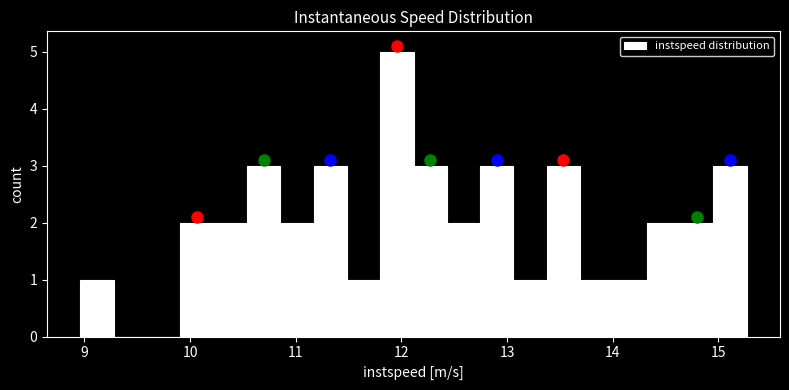

Around what value on the x-axis is the tallest bar? Give the approximate position of its centre, as read against the axis.

12.0